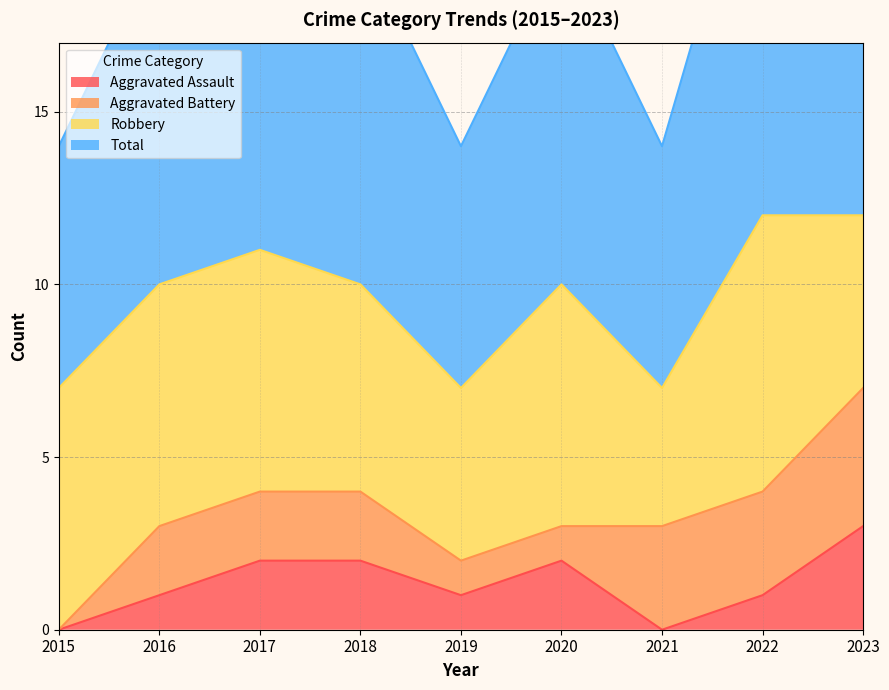

Where is Total nearest to the value 9?

2016